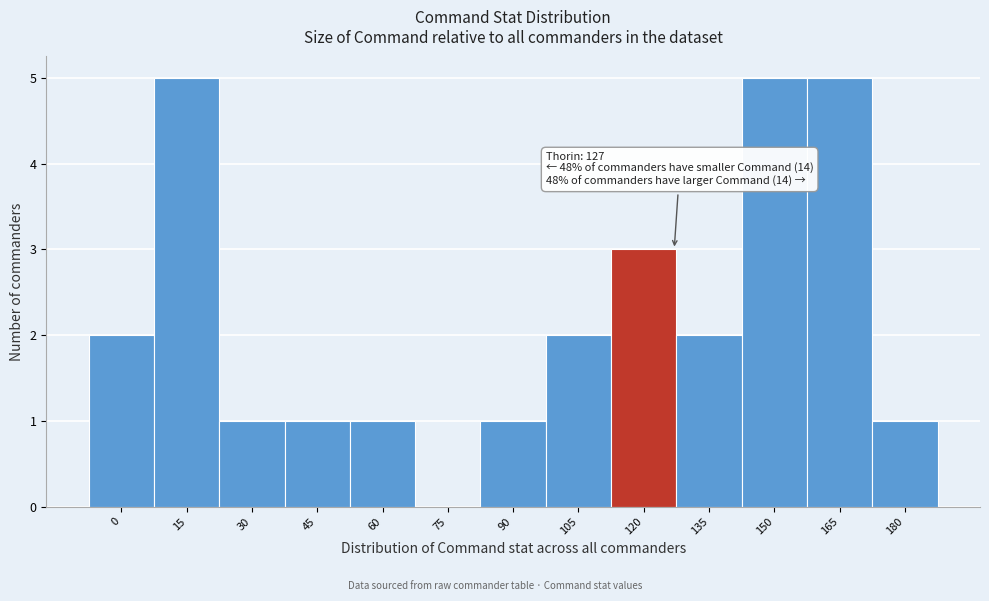

Reading left to right, extract all data points from this chart.

0=2	15=5	30=1	45=1	60=1	75=0	90=1	105=2	120=3	135=2	150=5	165=5	180=1